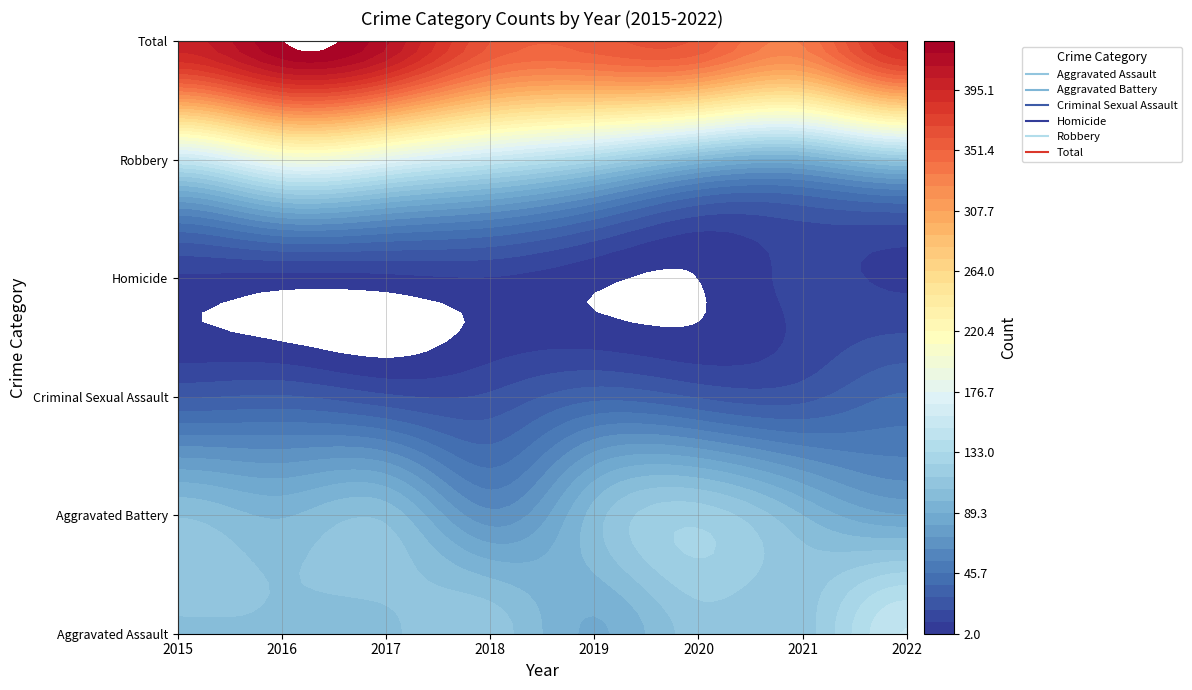

True or false: Homicide has a value of 8 at 2017.

True